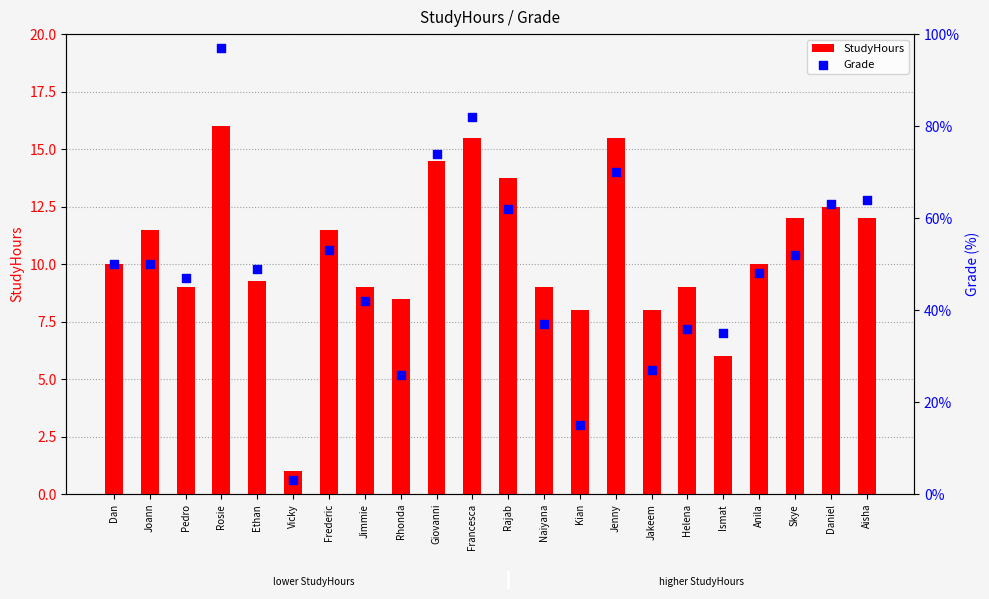

Is the value of Grade at Anila greater than the value of StudyHours at Rajab?

Yes